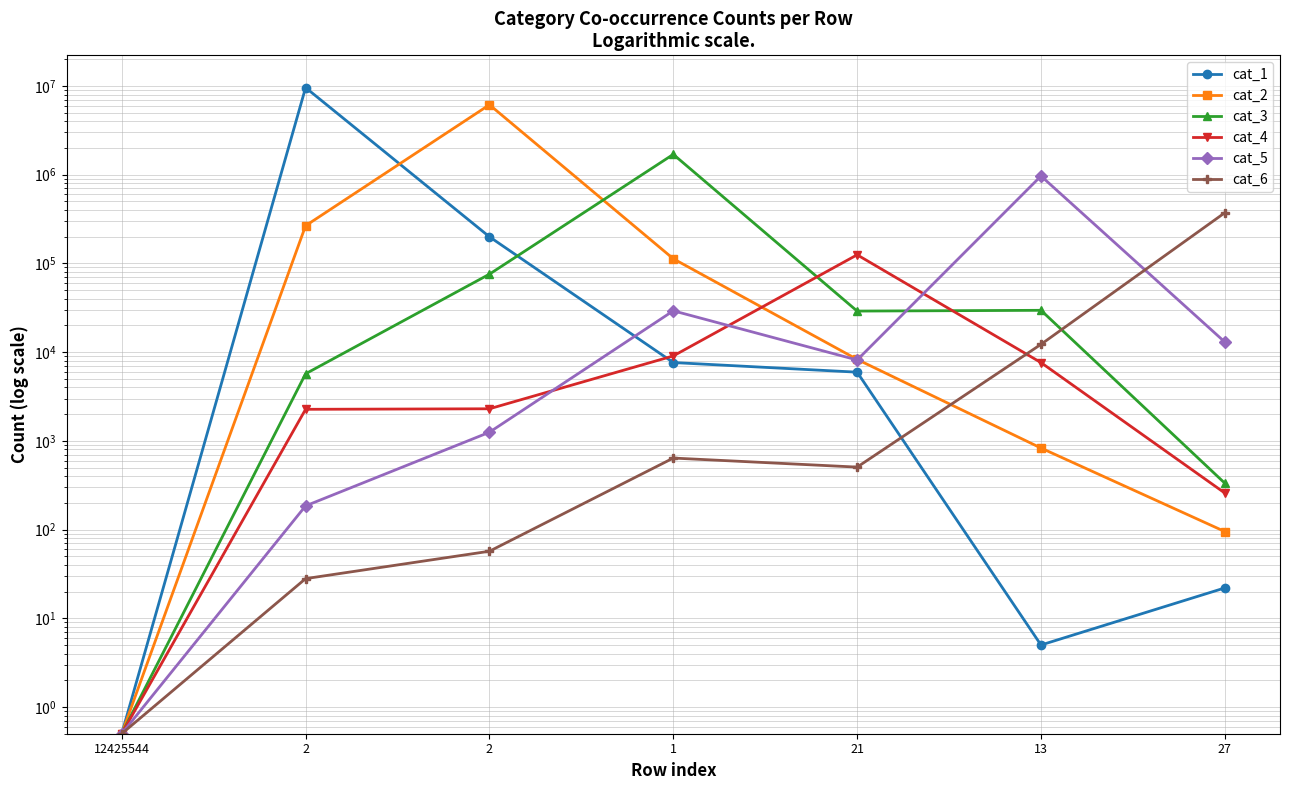

What is the difference between the cat_4 values at 27 and 1?

8807.0